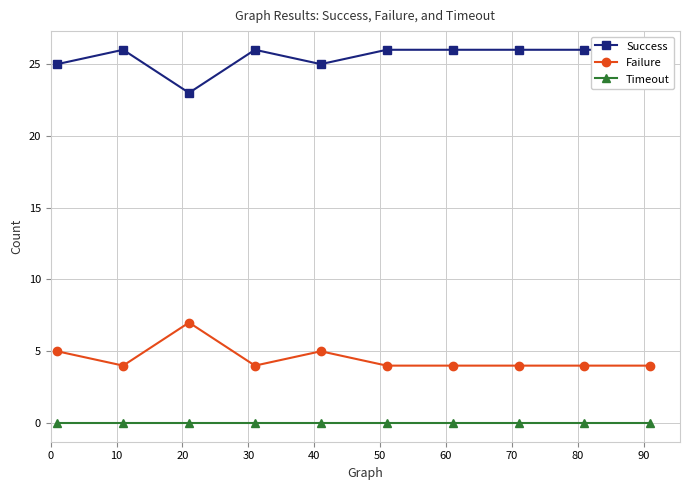

True or false: Failure and Timeout cross at least once.

False